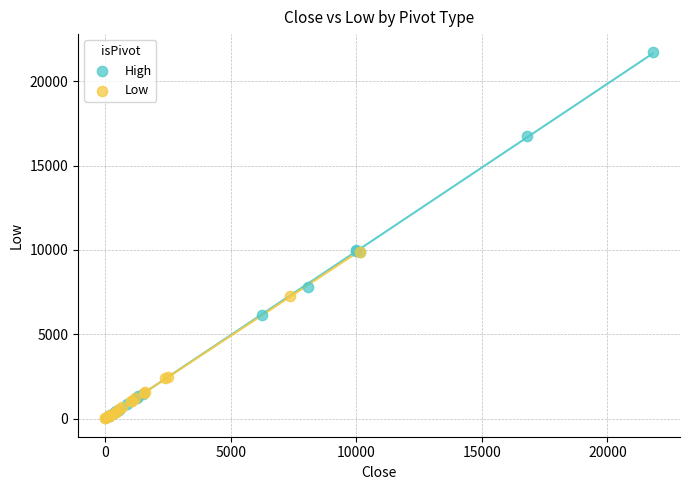

Which series contains the highest Y value?

High